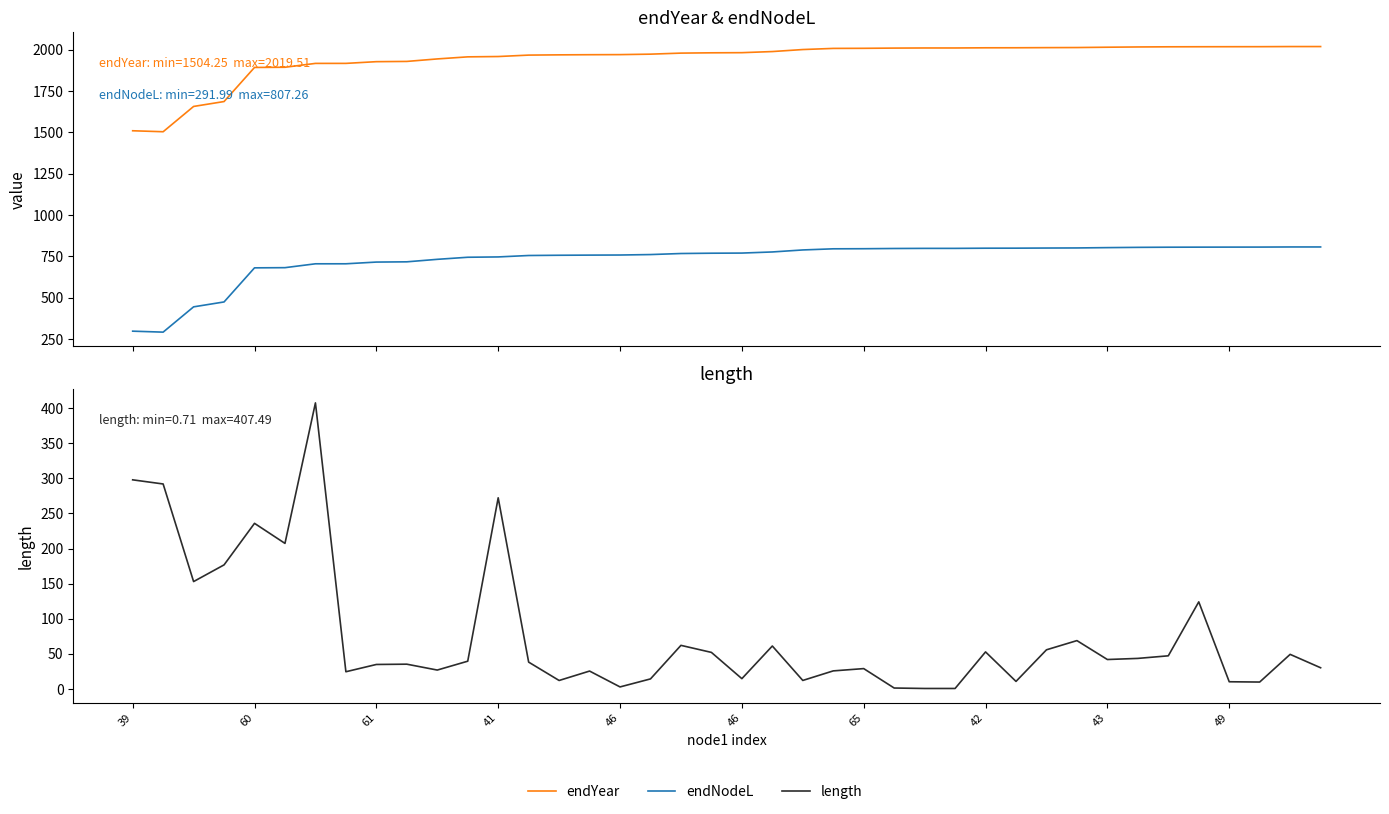

What is the greatest value displayed?

2019.5